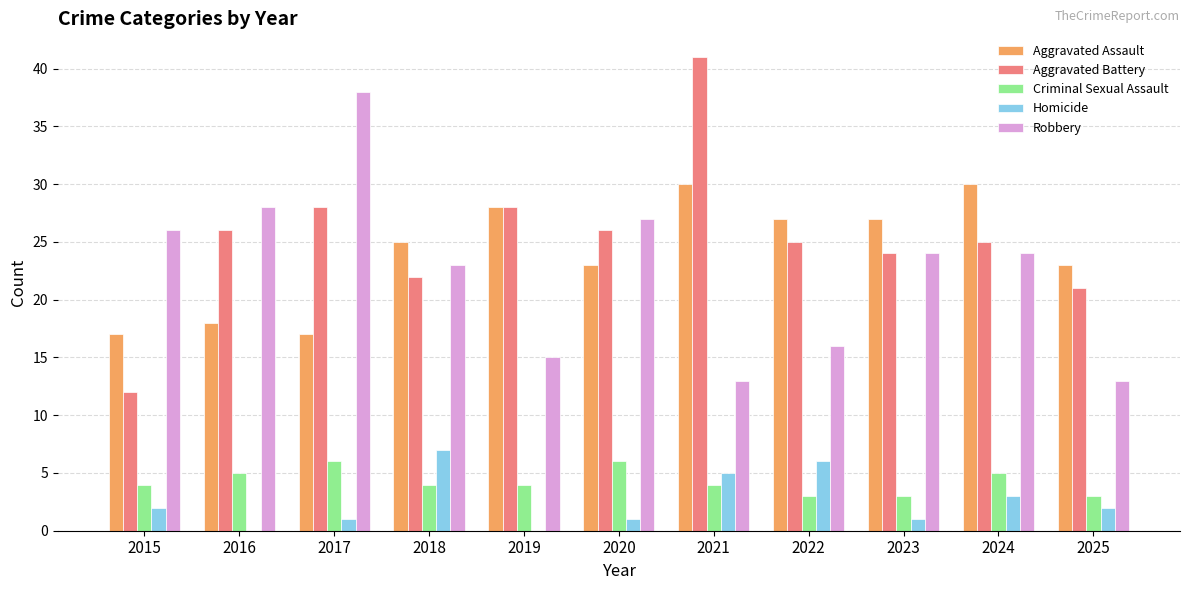

Between 2016 and 2024, which series saw the biggest shift?

Aggravated Assault